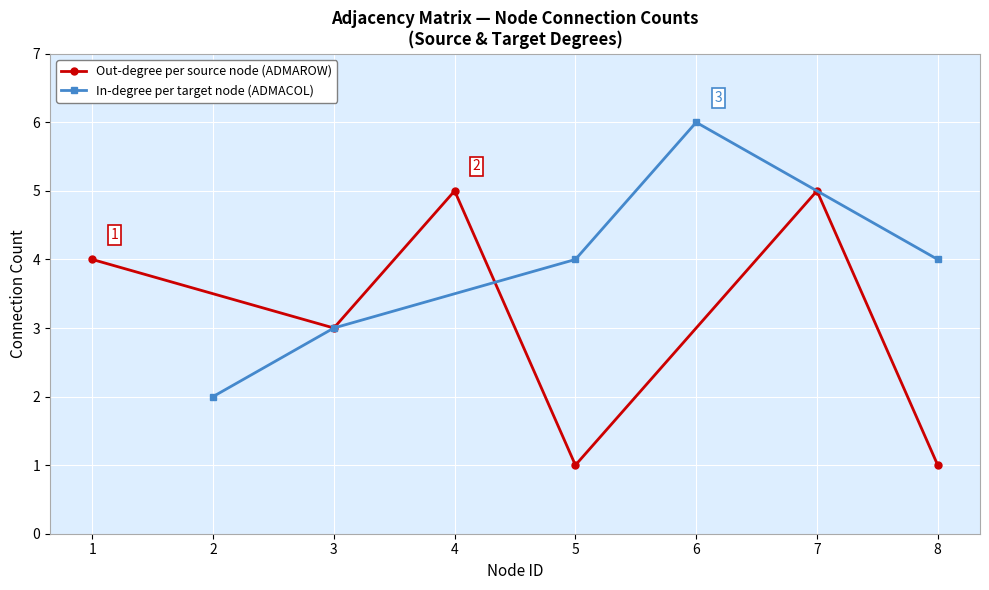

Is it true that Out-degree per source node (ADMAROW) equals 1 at 8?

True